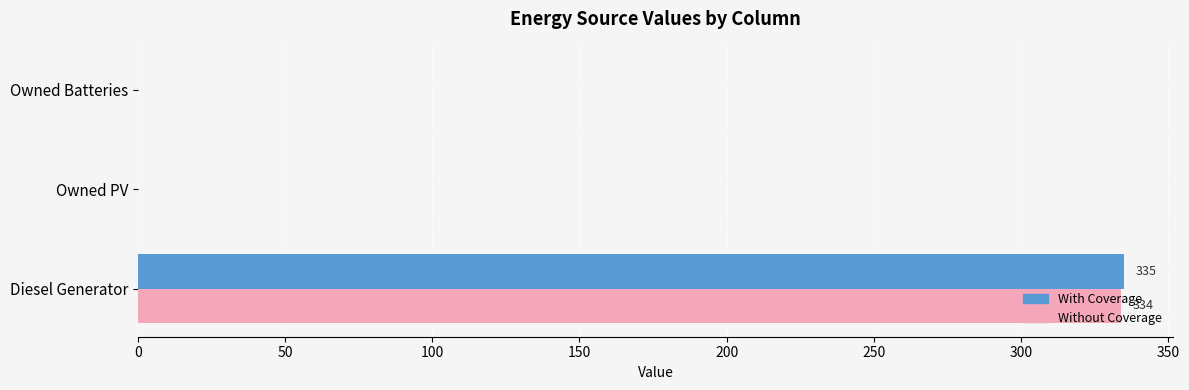

At which label does With Coverage reach its peak?

Diesel Generator